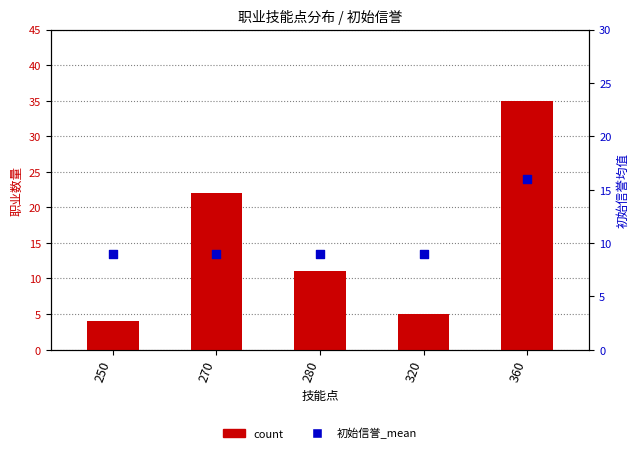

What is the total value across all series at 320?

14